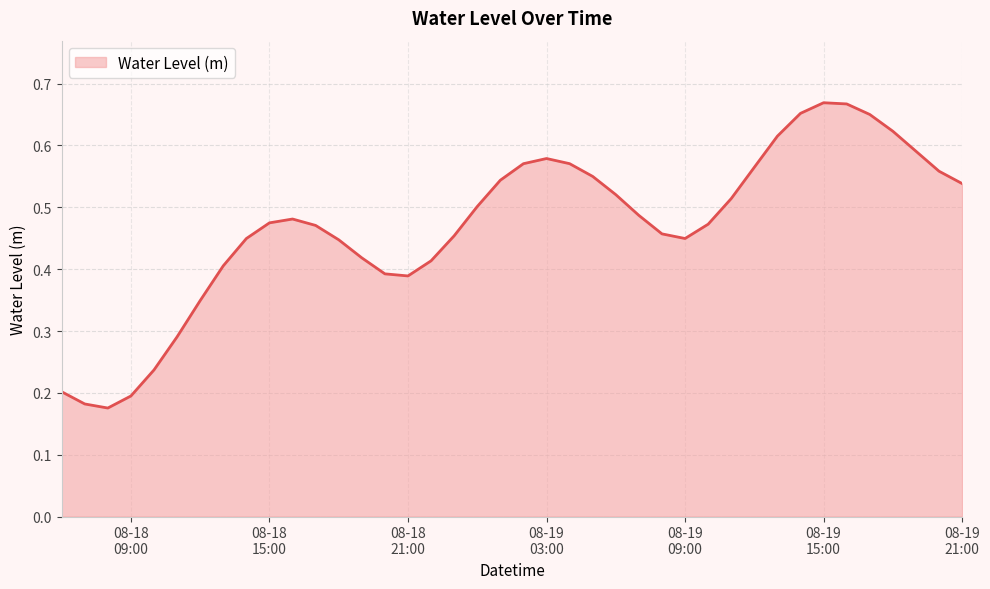

List the labels in order of value, largest first.

2023-08-19 15:00:00, 2023-08-19 16:00:00, 2023-08-19 14:00:00, 2023-08-19 17:00:00, 2023-08-19 18:00:00, 2023-08-19 13:00:00, 2023-08-19 19:00:00, 2023-08-19 03:00:00, 2023-08-19 04:00:00, 2023-08-19 02:00:00, 2023-08-19 12:00:00, 2023-08-19 20:00:00, 2023-08-19 05:00:00, 2023-08-19 01:00:00, 2023-08-19 21:00:00, 2023-08-19 06:00:00, 2023-08-19 11:00:00, 2023-08-19 00:00:00, 2023-08-19 07:00:00, 2023-08-18 16:00:00, 2023-08-18 15:00:00, 2023-08-19 10:00:00, 2023-08-18 17:00:00, 2023-08-19 08:00:00, 2023-08-18 23:00:00, 2023-08-19 09:00:00, 2023-08-18 14:00:00, 2023-08-18 18:00:00, 2023-08-18 19:00:00, 2023-08-18 22:00:00, 2023-08-18 13:00:00, 2023-08-18 20:00:00, 2023-08-18 21:00:00, 2023-08-18 12:00:00, 2023-08-18 11:00:00, 2023-08-18 10:00:00, 2023-08-18 06:00:00, 2023-08-18 09:00:00, 2023-08-18 07:00:00, 2023-08-18 08:00:00